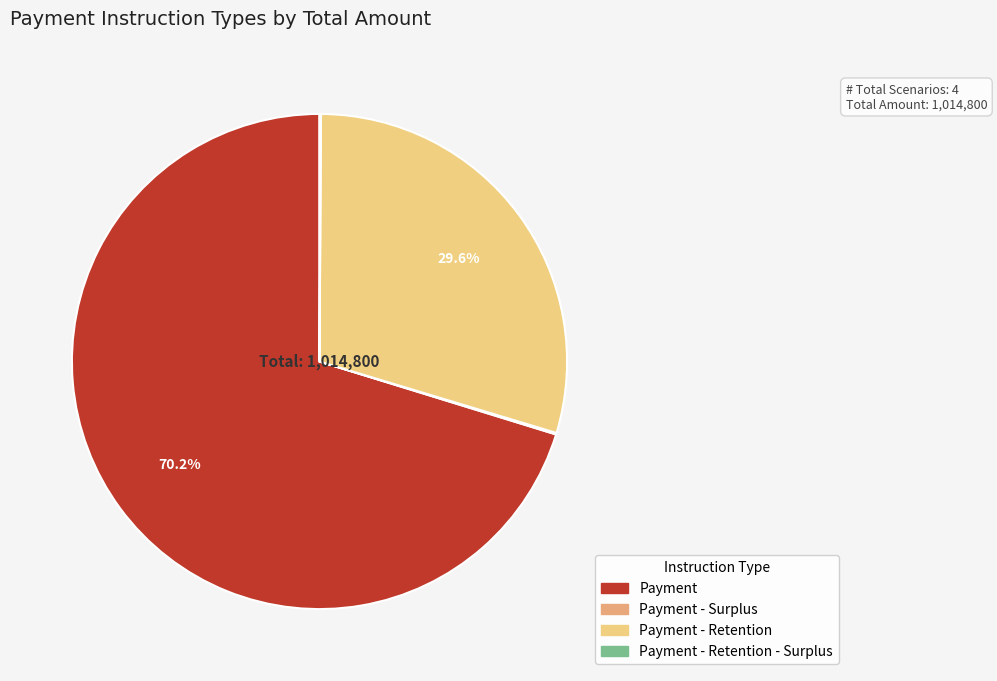

Does any single category account for the majority?

Yes